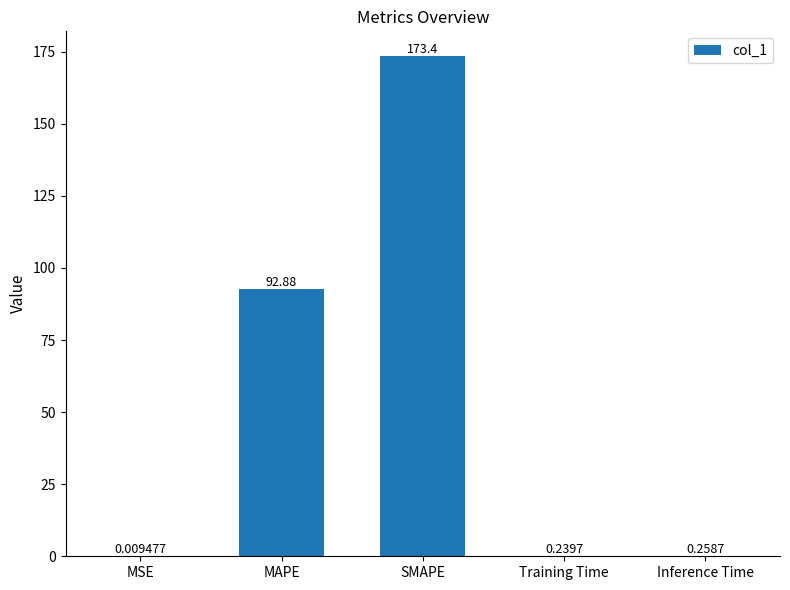

Is it true that the value at SMAPE is 173.4?

True